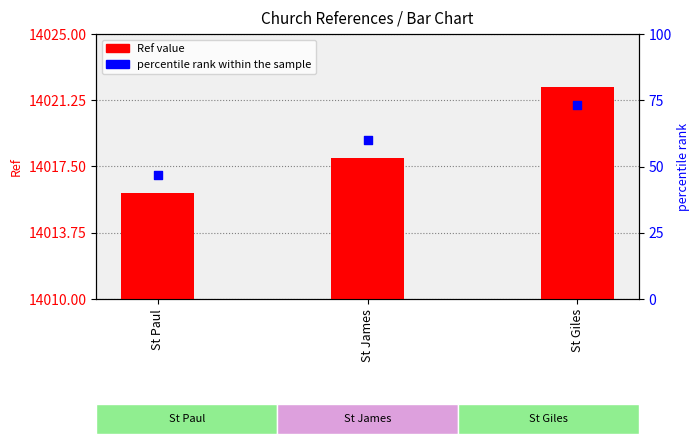

At which category is the sum across all series the highest?

St Giles